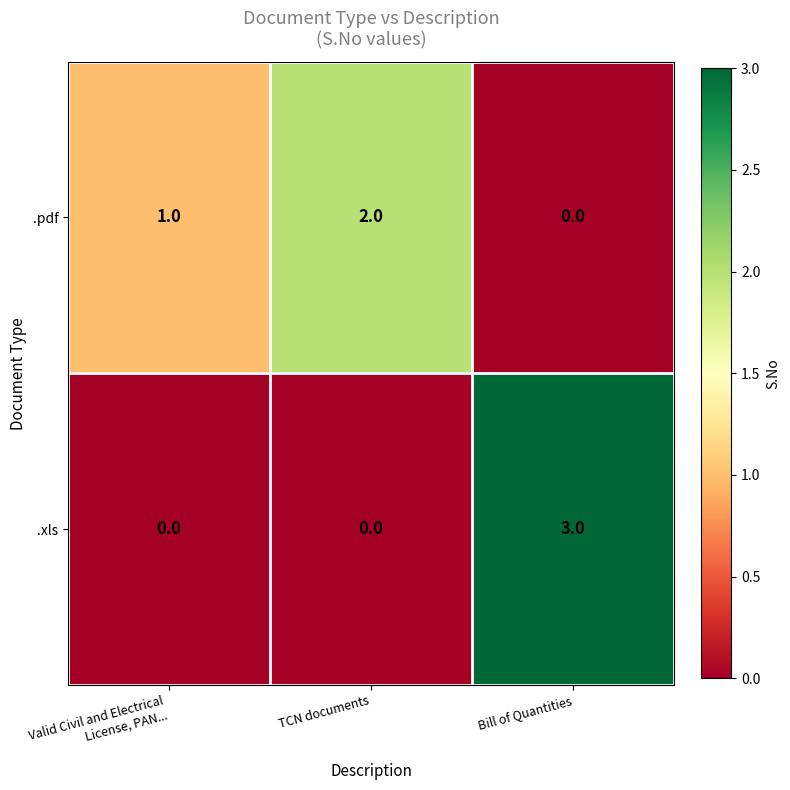

Reading right to left, what are all the values shown in this chart?

.pdf: 0	2	1
.xls: 3	0	0